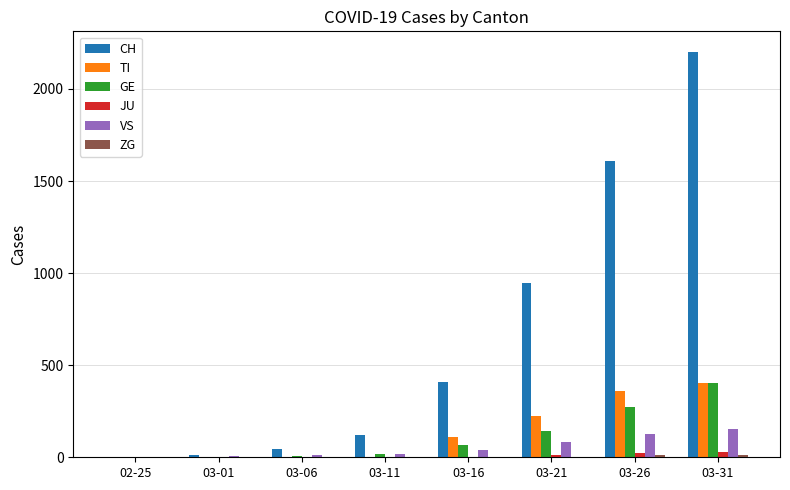

Which series has the largest total across all categories?

CH